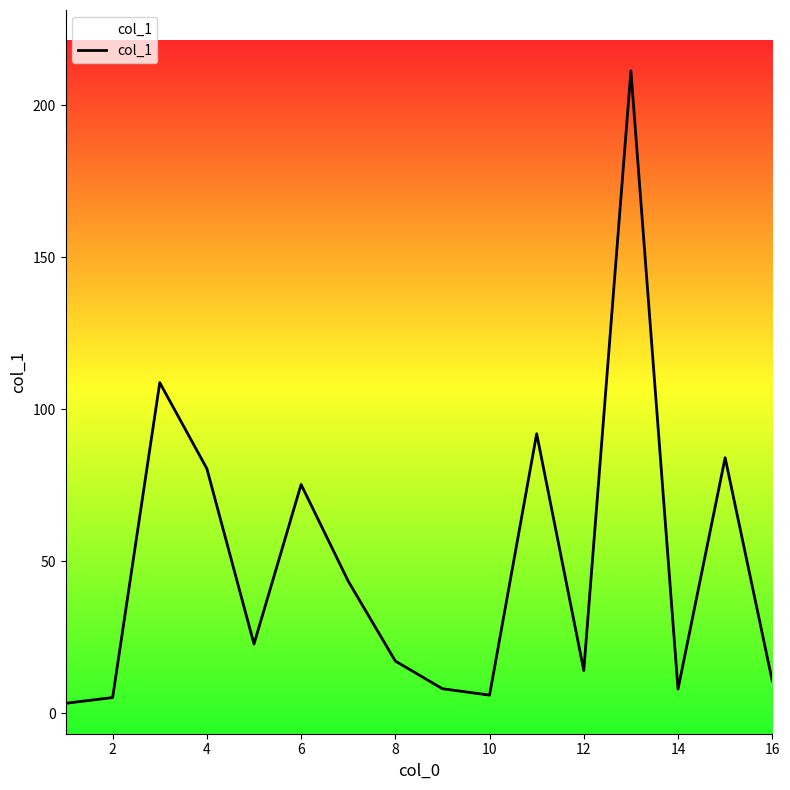

What is the maximum value shown in the chart?

211.4